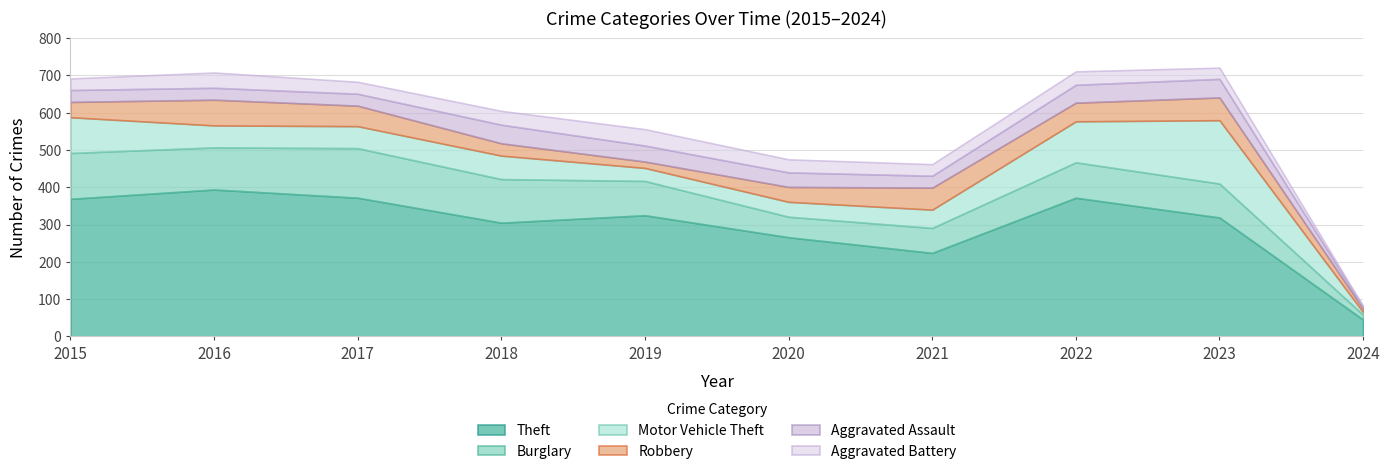

Reading left to right, transcribe all the data shown in this chart.

Theft: 369	394	372	305	325	266	224	372	319	45
Burglary: 123	113	133	117	92	55	67	95	91	13
Motor Vehicle Theft: 96	59	59	63	35	40	49	110	170	7
Robbery: 41	69	55	33	17	40	59	50	61	9
Aggravated Assault: 32	32	32	50	43	39	32	48	50	5
Aggravated Battery: 31	41	32	37	44	35	31	36	30	2